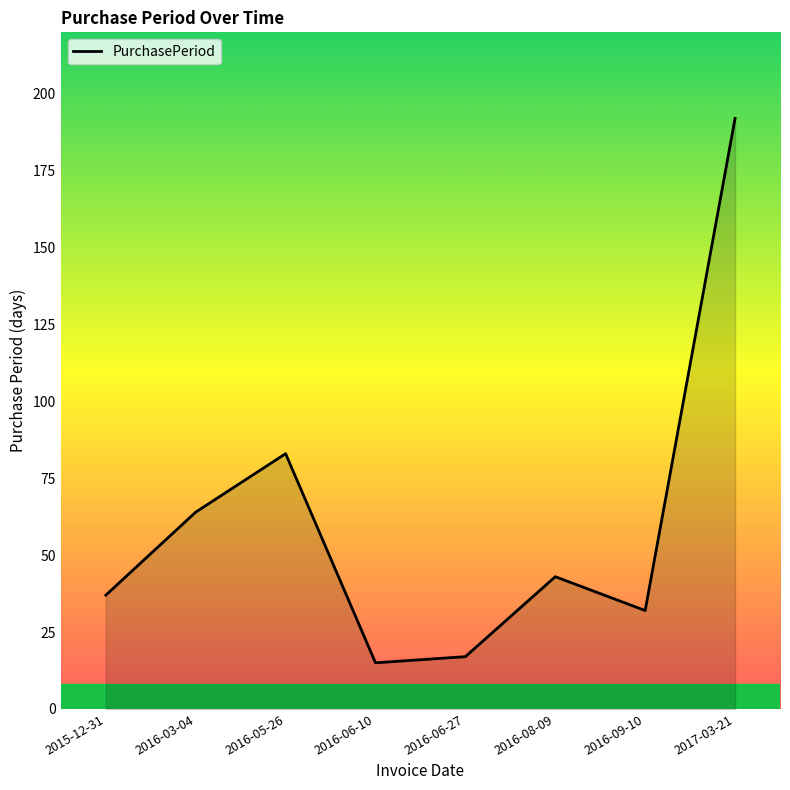

What is the minimum value shown in the chart?

15